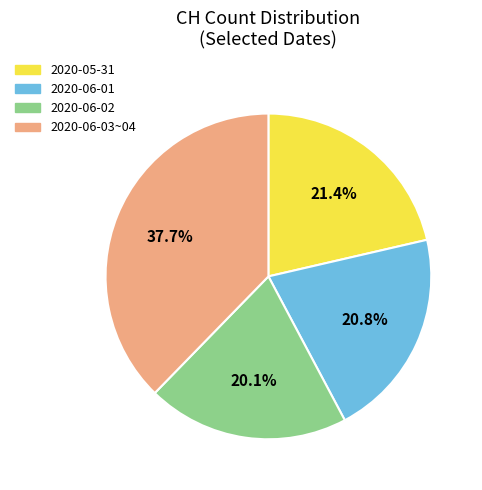

Is there a majority slice in this chart?

No